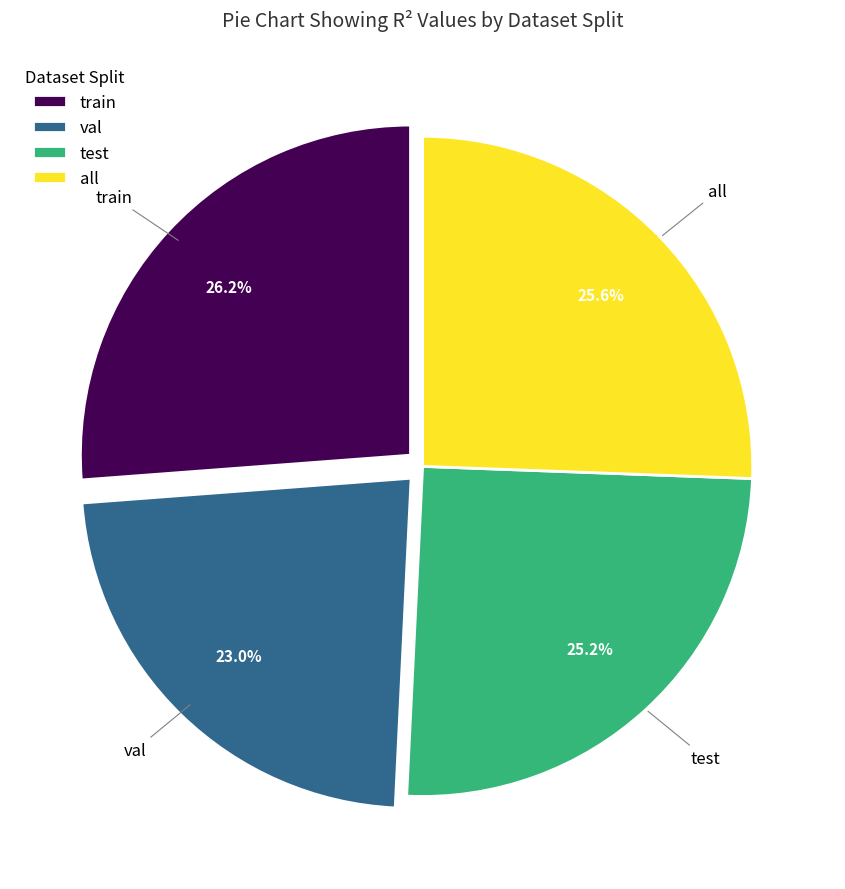

What is the largest slice in the pie chart?

train